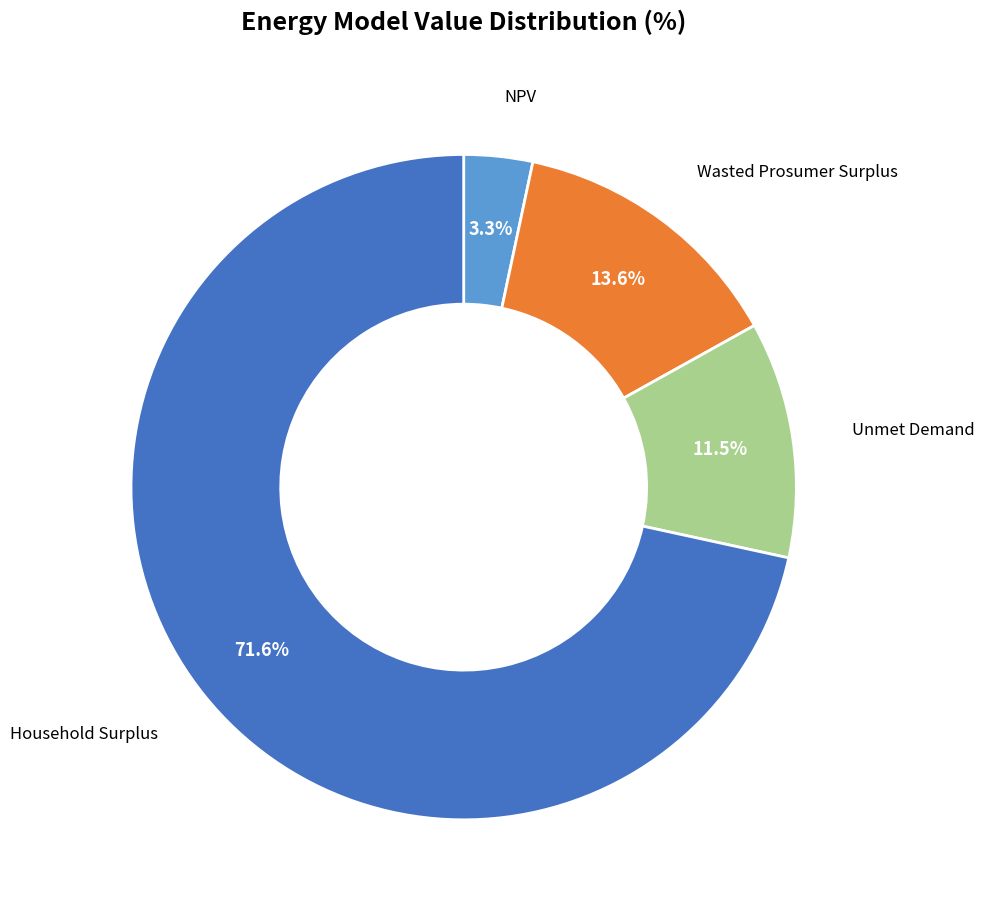

To the nearest percent, what is the difference between the NPV and Household Surplus slice percentages?

68%